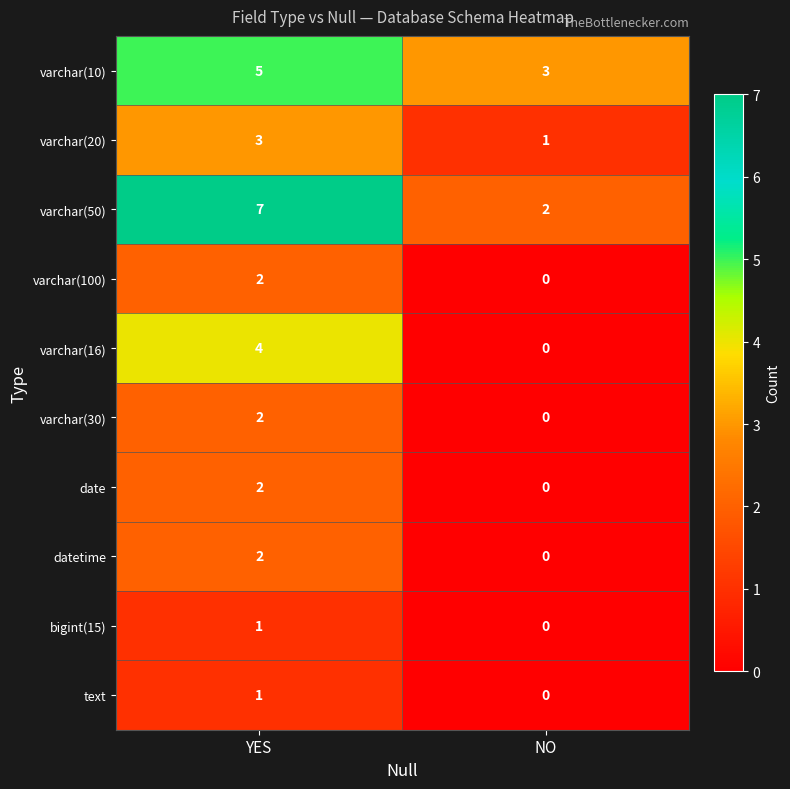

Reading right to left, list all the values displayed in this chart.

varchar(10): 3	5
varchar(20): 1	3
varchar(50): 2	7
varchar(100): 0	2
varchar(16): 0	4
varchar(30): 0	2
date: 0	2
datetime: 0	2
bigint(15): 0	1
text: 0	1